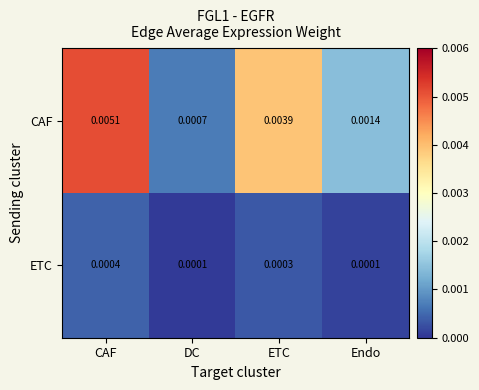

Rank the series by their maximum value, from lowest to highest.

ETC, CAF